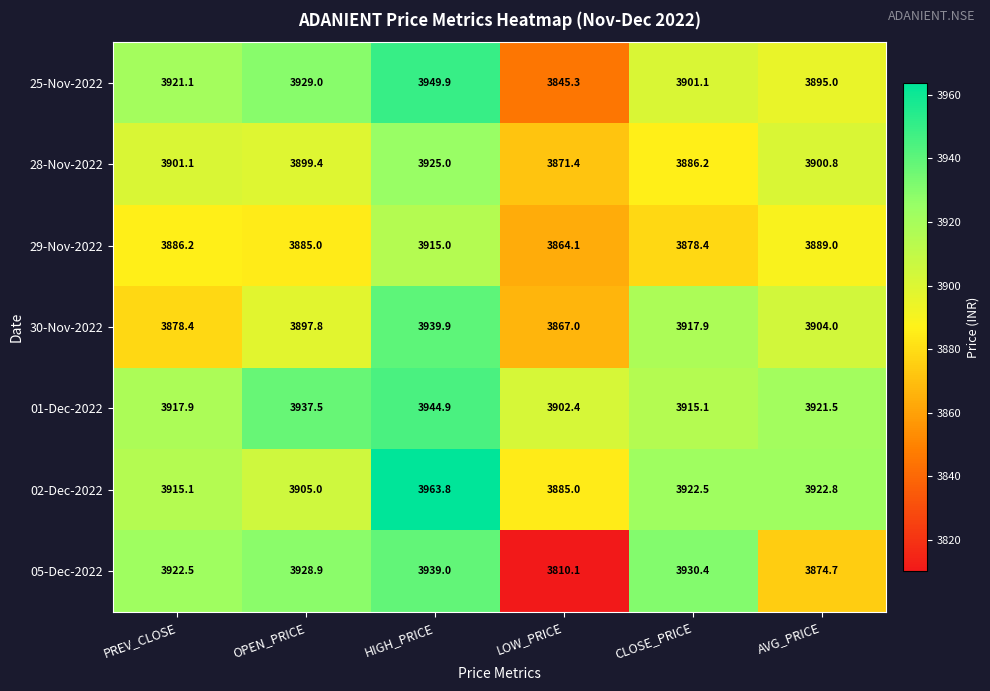

Is the value of 30-Nov-2022 at HIGH_PRICE greater than the value of 25-Nov-2022 at LOW_PRICE?

Yes